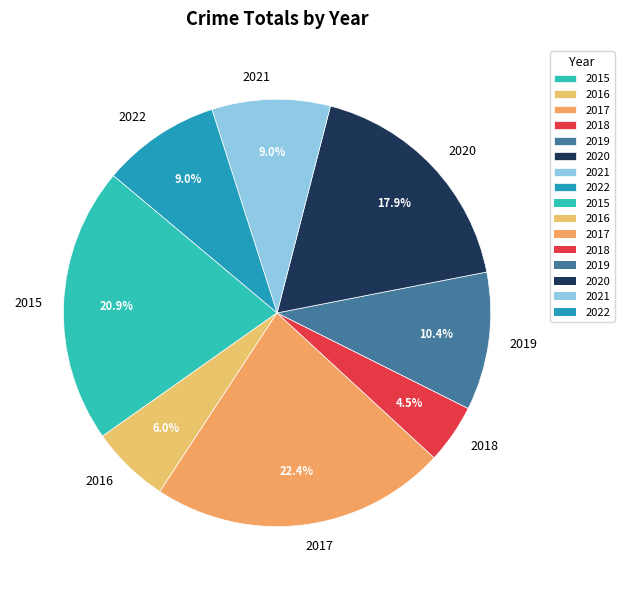

How many segments does this pie chart have?

8